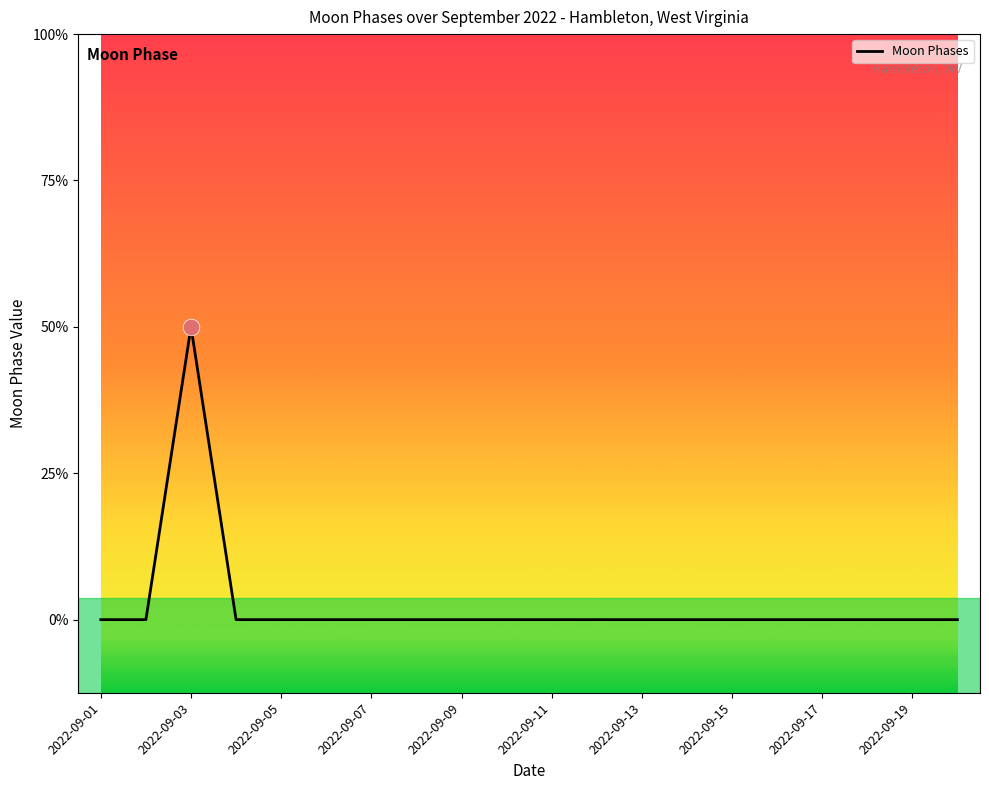

True or false: the data has more than 0 interior local peaks.

True